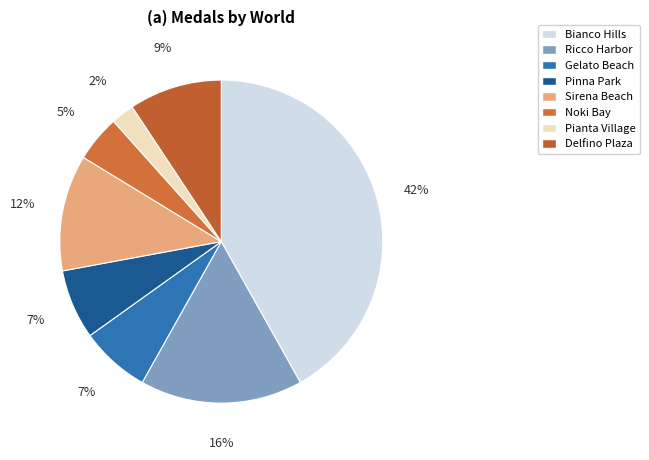

Which slice is the largest?

Bianco Hills